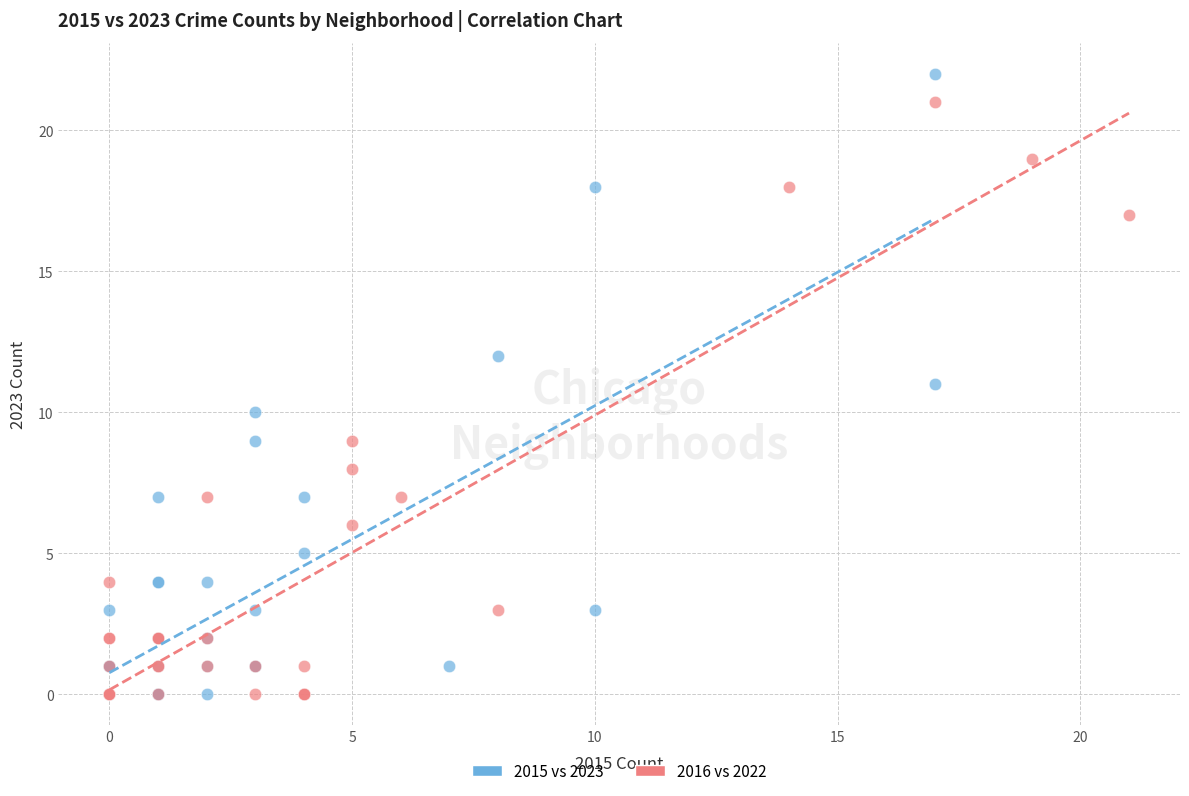

Which series has the widest spread of Y values?

2015 vs 2023